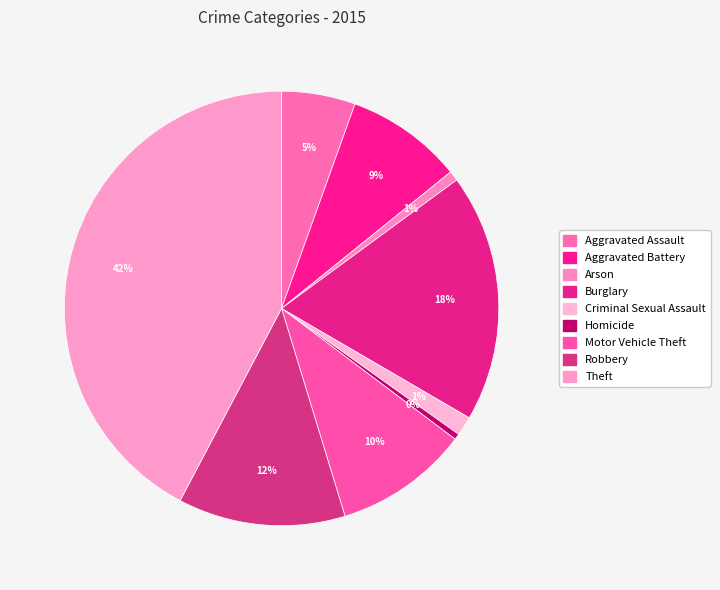

Count the number of slices in the pie.

9